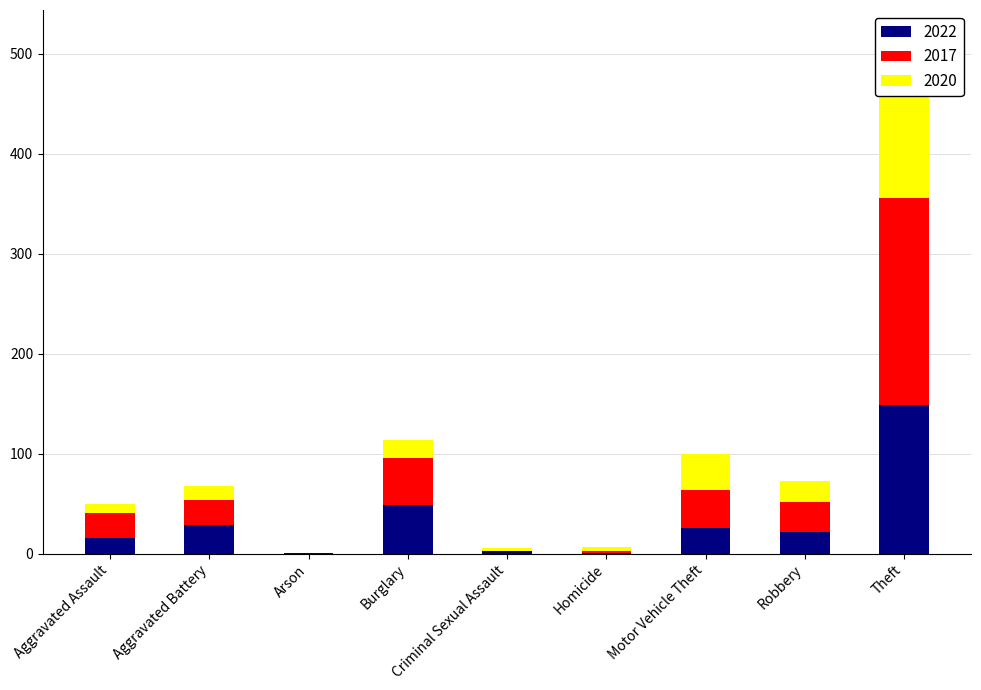

The 2022 series shows 36 at Motor Vehicle Theft. True or false?

True